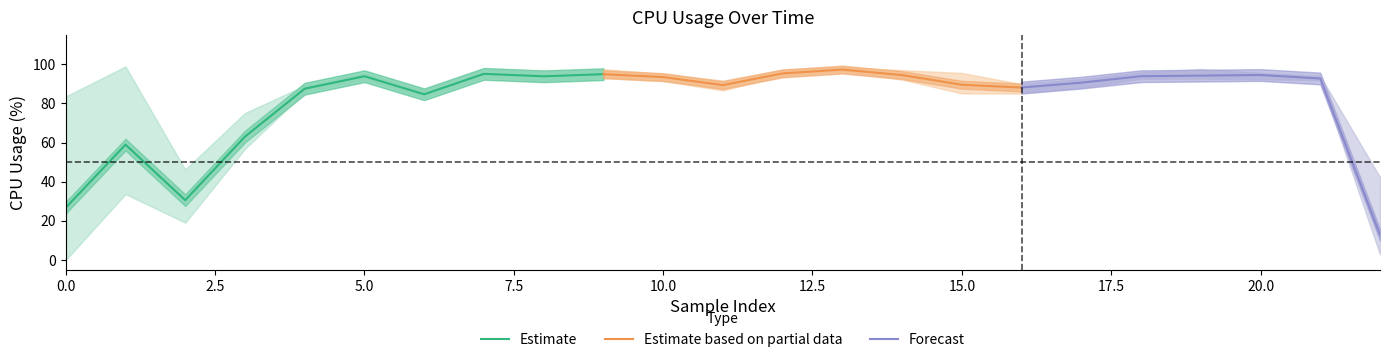

What is the minimum value for Estimate?

26.7